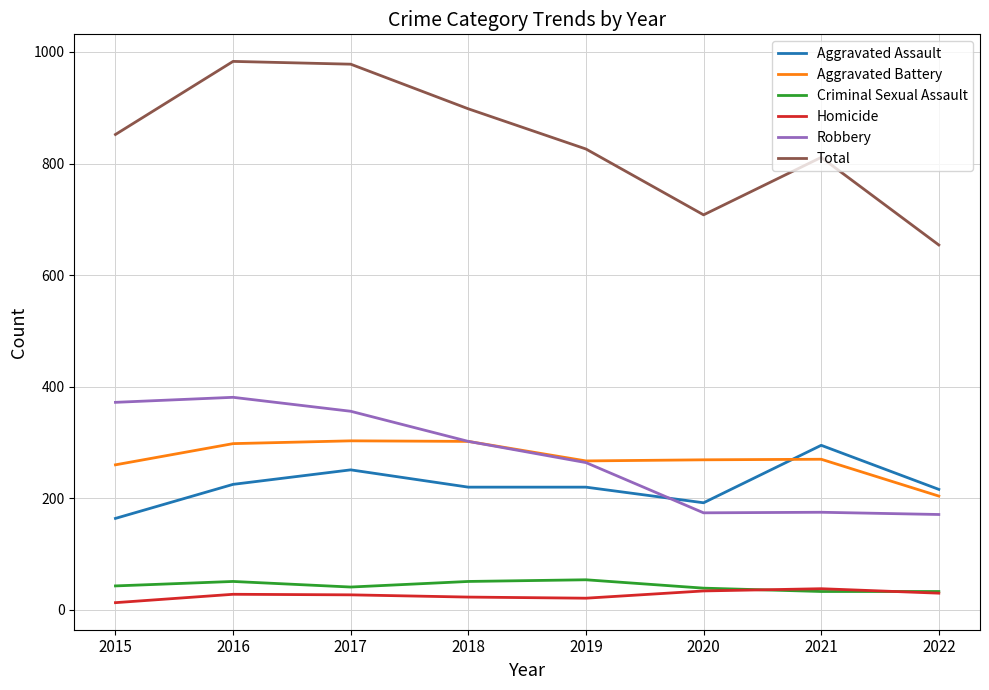

The Total series shows 898 at 2018. True or false?

True